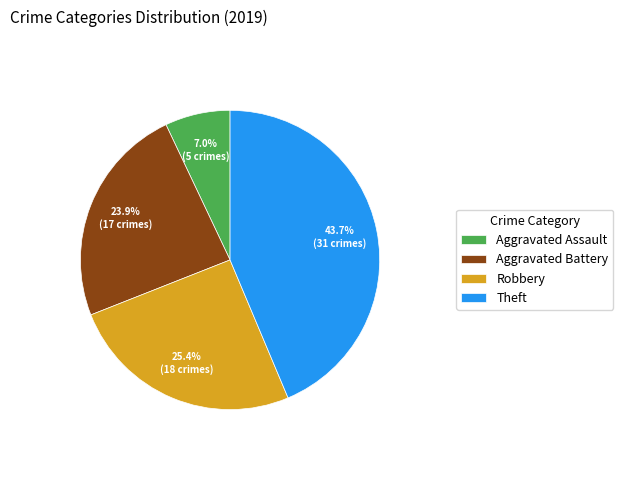

What is the largest slice in the pie chart?

Theft